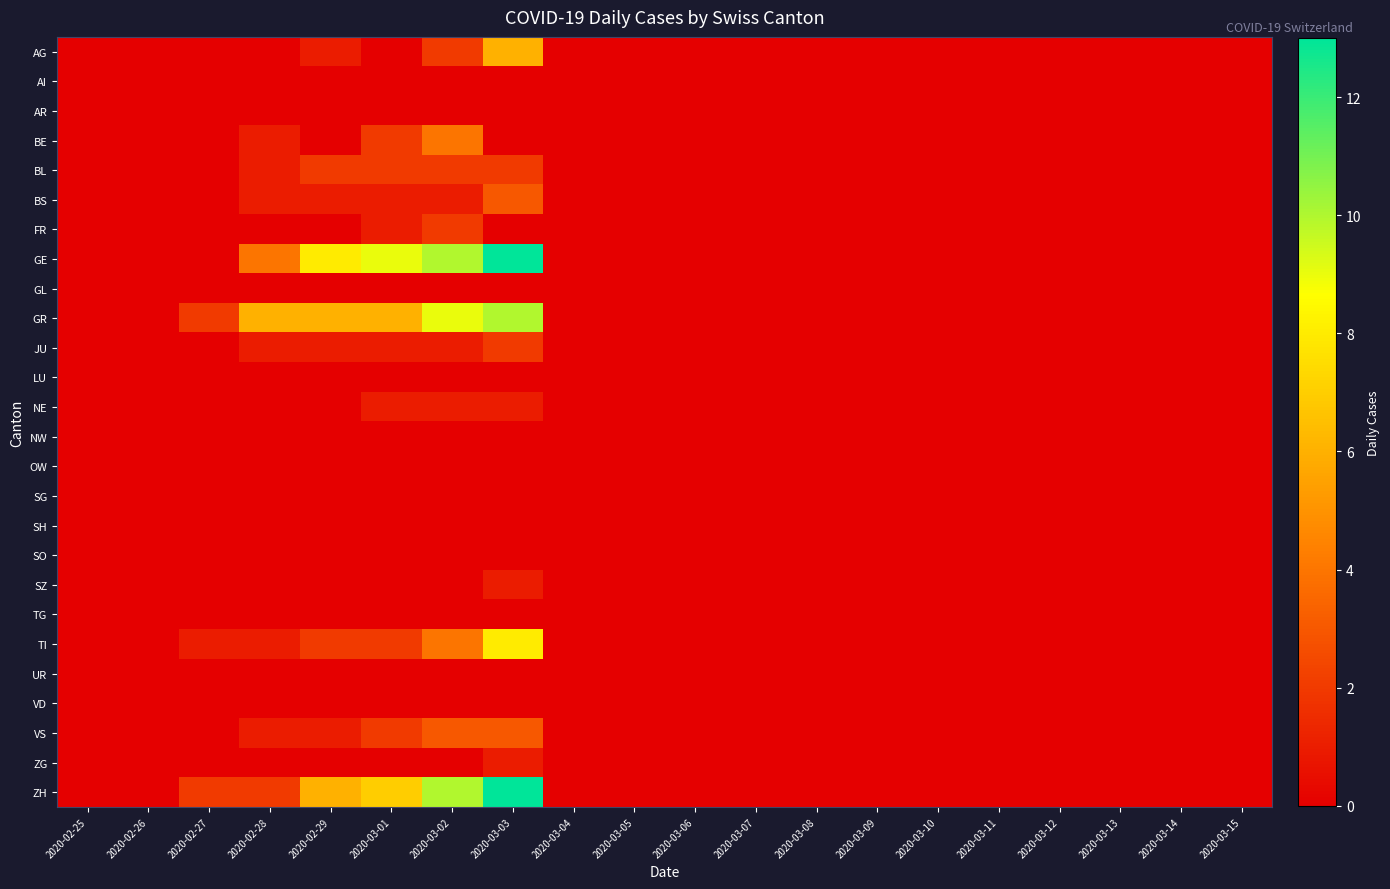

Which has a higher value, 2020-02-26 or 2020-03-11?

2020-02-26